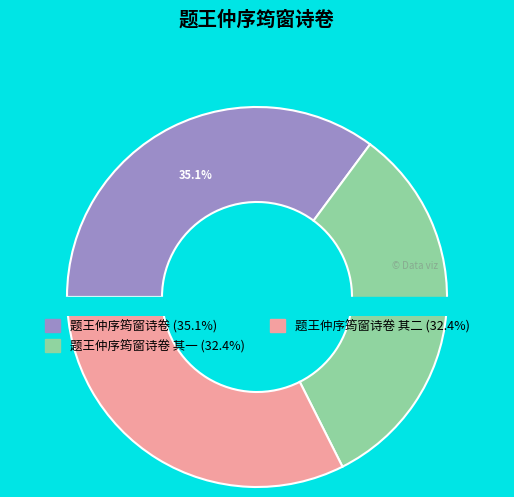

What is the ratio of the value at 题王仲序筠窗诗卷 其二 to the value at 题王仲序筠窗诗卷 其一?

1.0